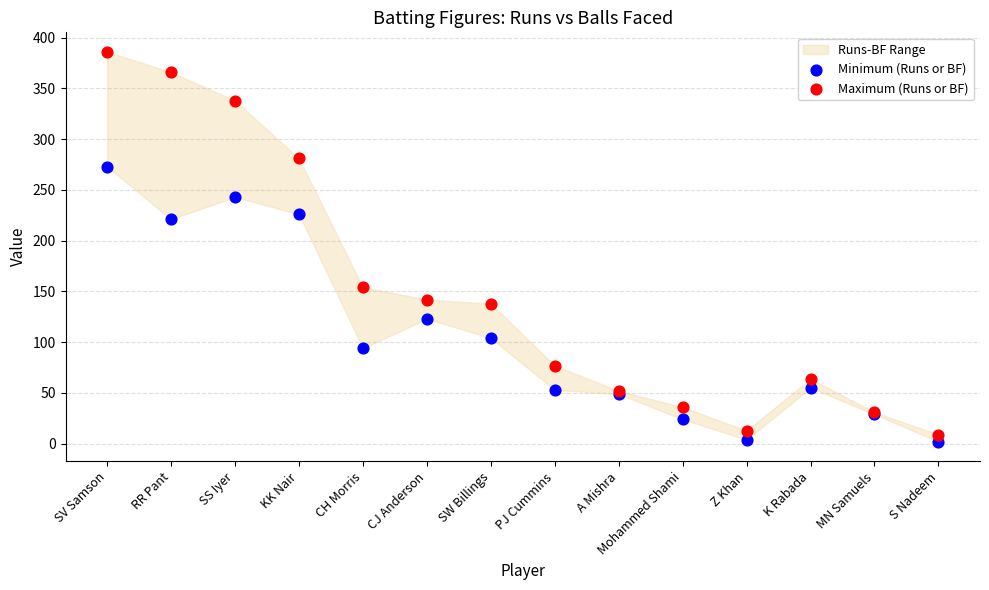

Which series contains the highest Y value?

Maximum (Runs or BF)